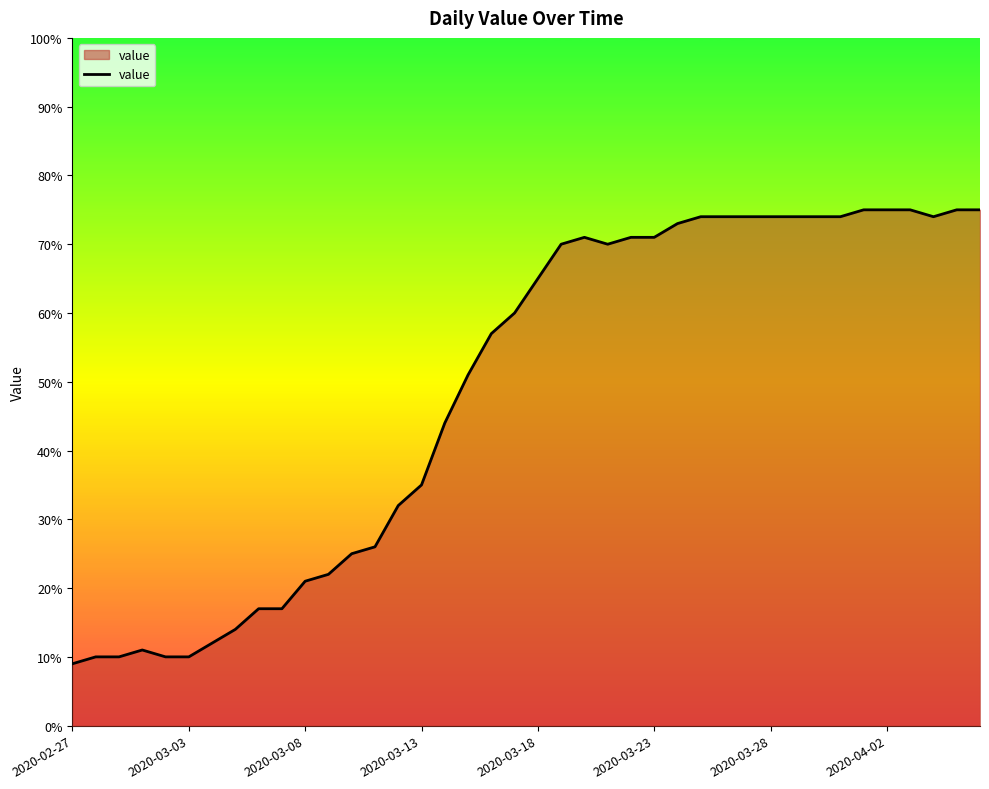

What is the difference between the maximum and minimum values?

66